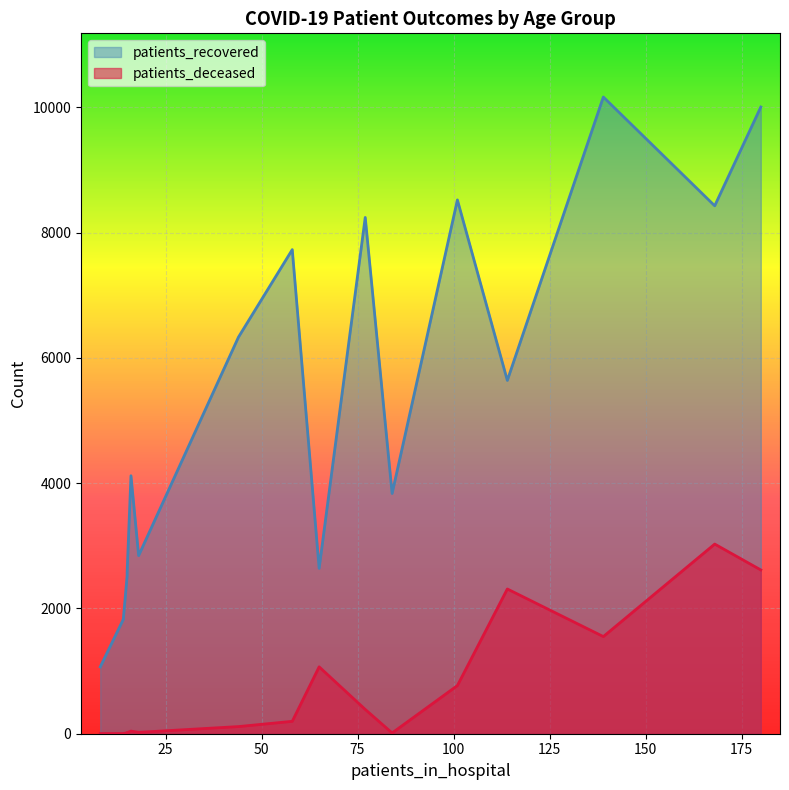

What are all the series names shown in the legend?

patients_recovered, patients_deceased